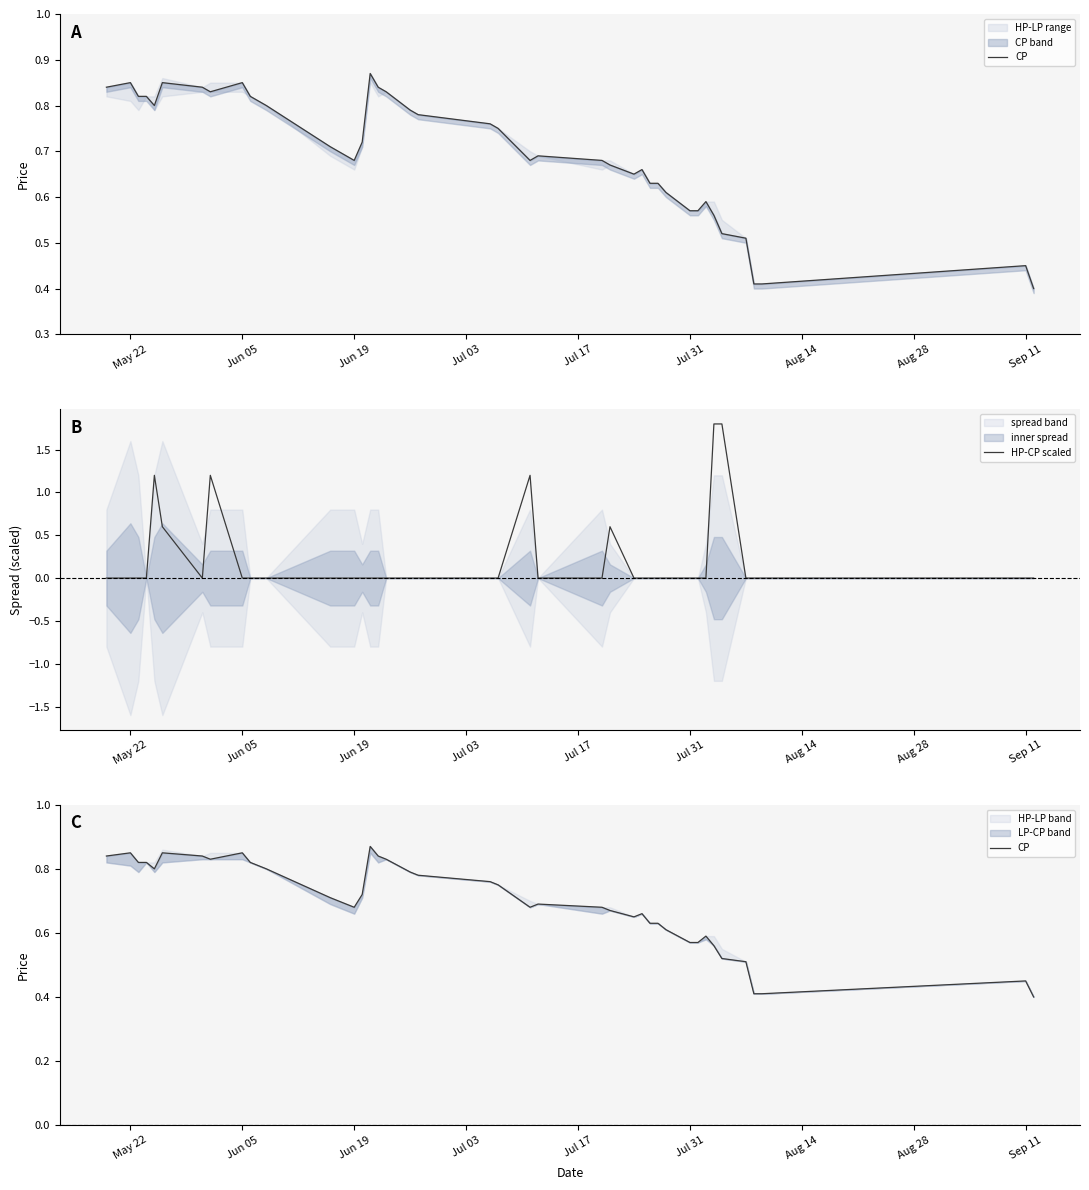

Which series has the largest total across all categories?

CP